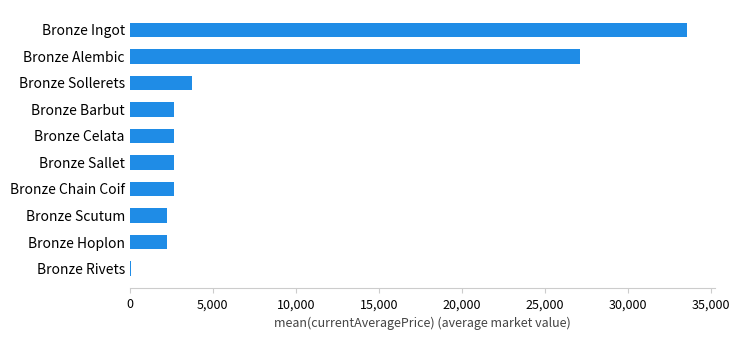

Does the chart contain stacked bars?

No